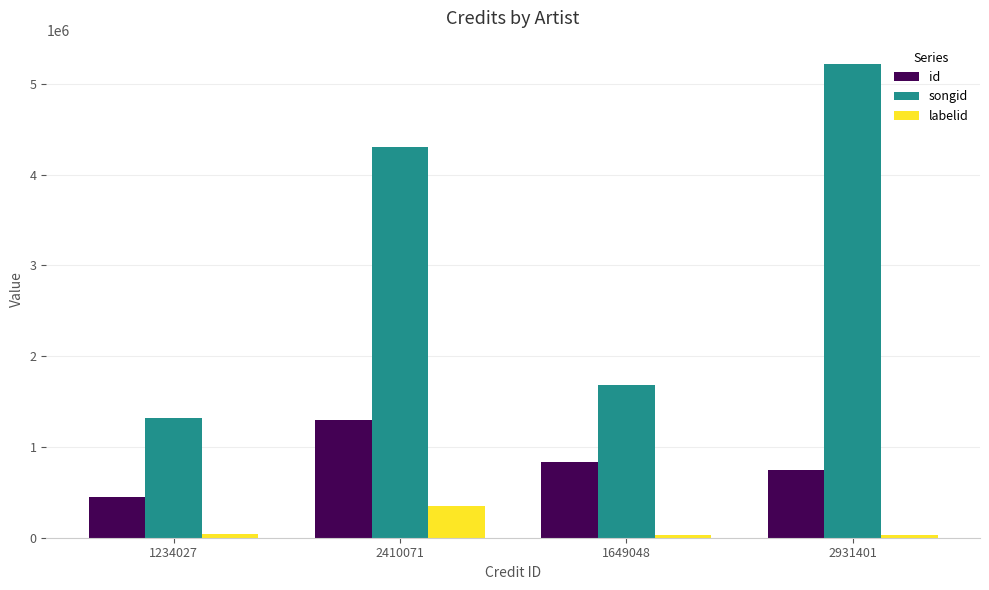

True or false: labelid has a value of 608334 at 2410071.

False